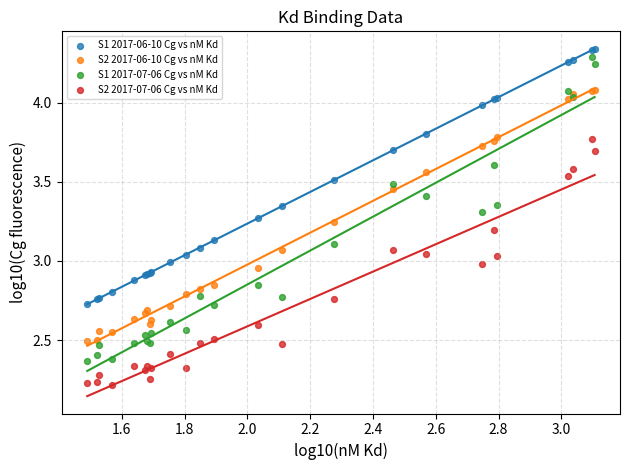

What are all the series names shown in the legend?

S1 2017-06-10 Cg vs nM Kd, S2 2017-06-10 Cg vs nM Kd, S1 2017-07-06 Cg vs nM Kd, S2 2017-07-06 Cg vs nM Kd